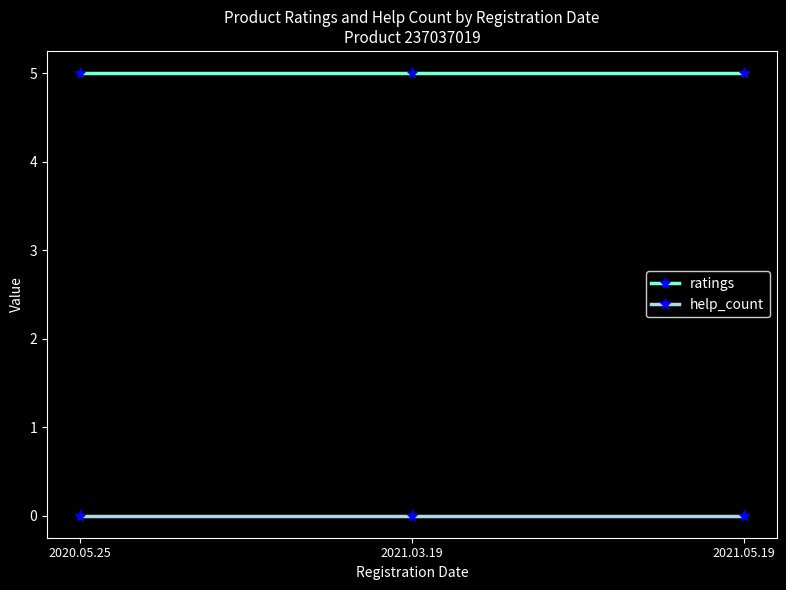

Reading left to right, extract all data points from this chart.

ratings: 5	5	5
help_count: 0	0	0